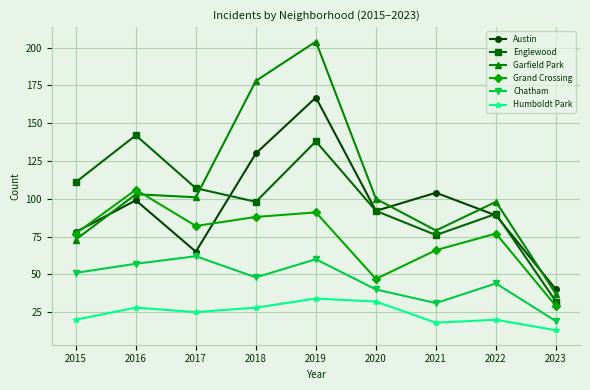

Which series has the largest total across all categories?

Garfield Park